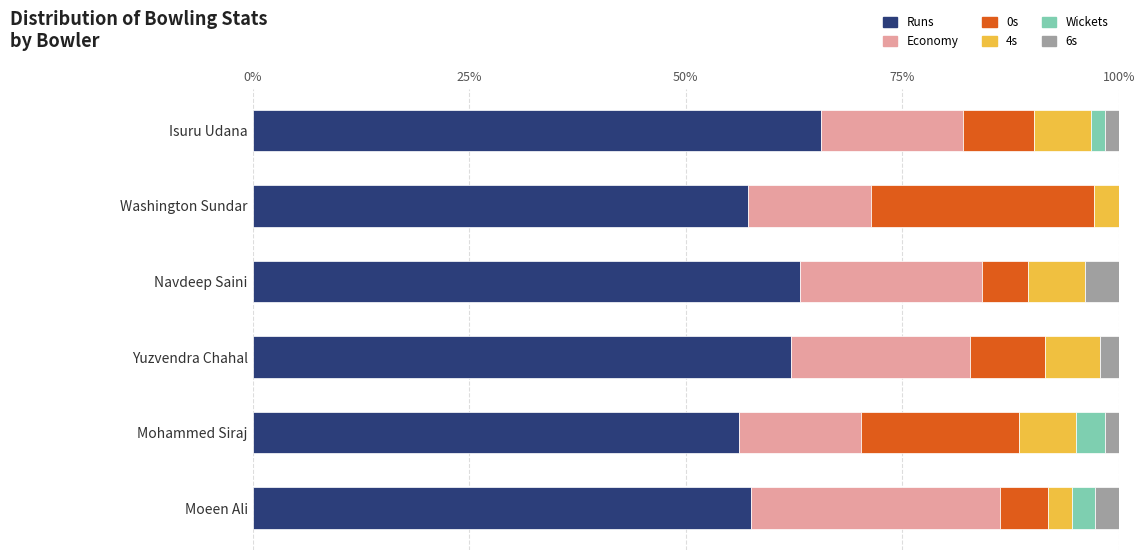

The Runs series shows 16.6 at Navdeep Saini. True or false?

False